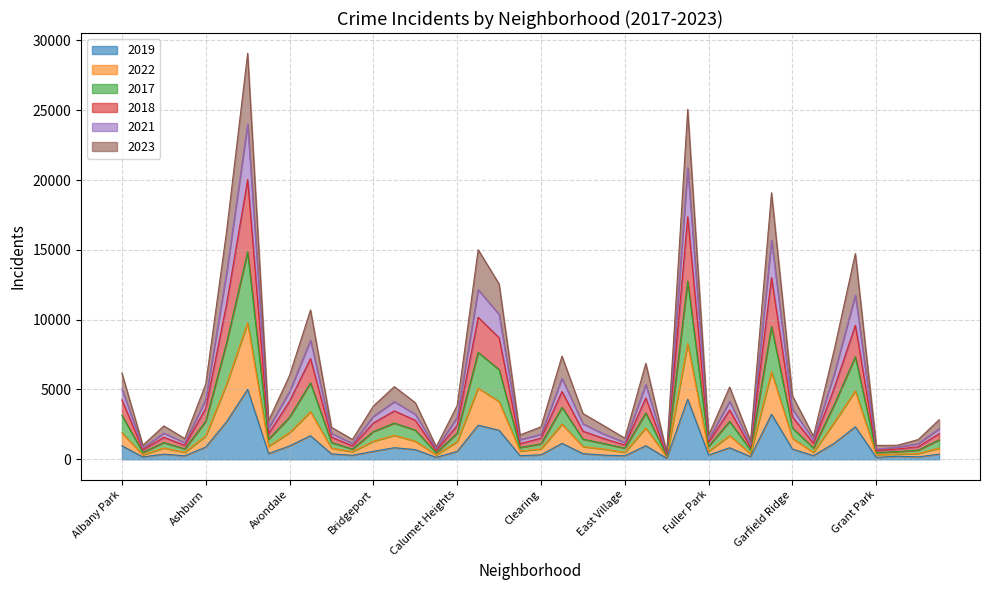

True or false: 2021 and 2017 cross at least once.

False